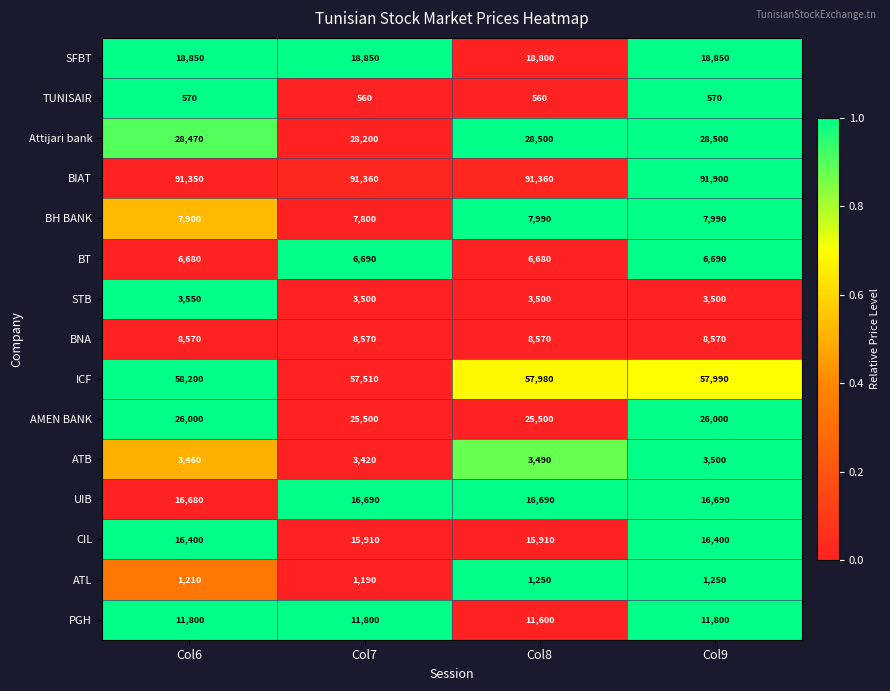

What value does the Attijari bank series have at Col8?

28500